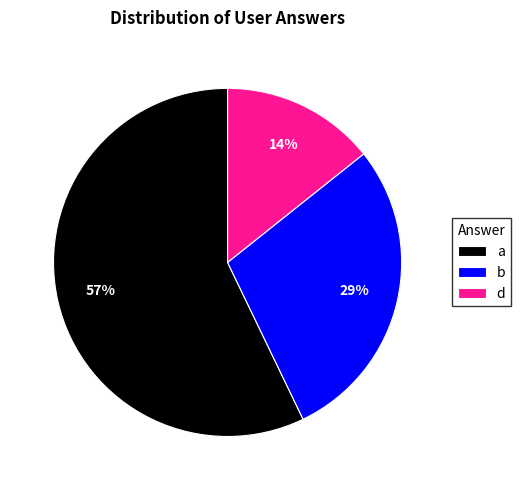

What percentage is the a slice, to the nearest percent?

57%